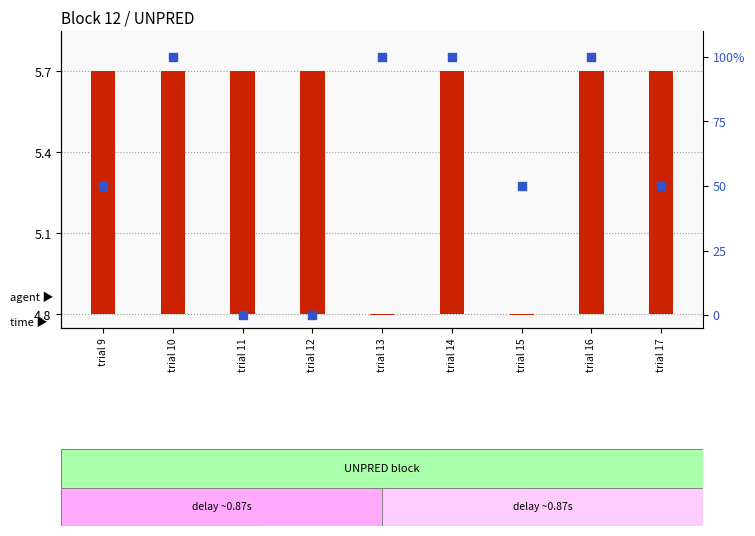

What are all the series names shown in the legend?

transformed count, percentile rank within the sample